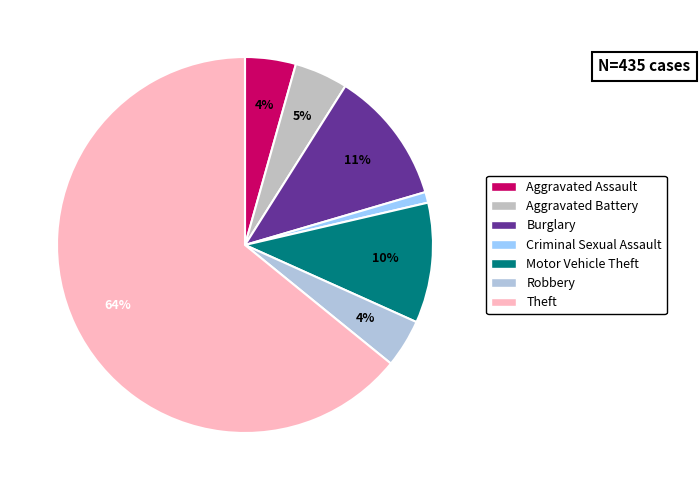

How many slices are in this pie chart?

7